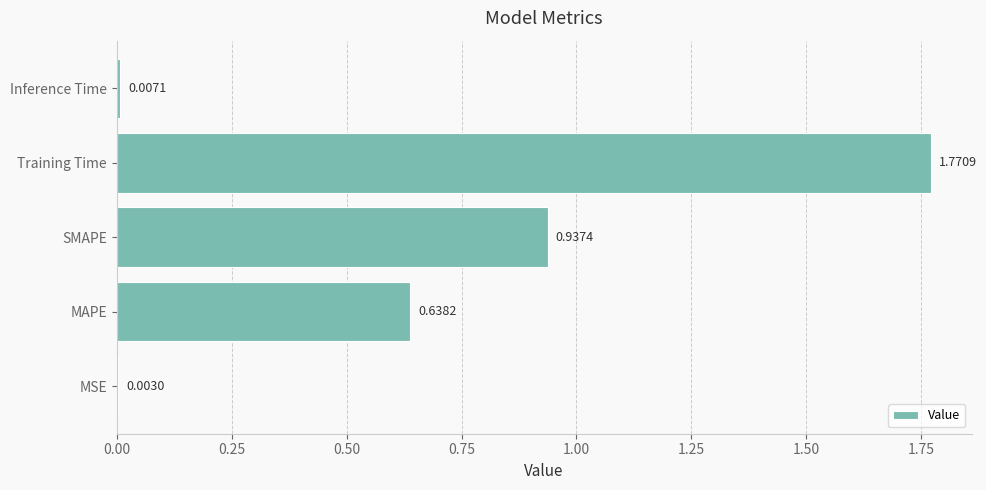

At which category does the chart reach its peak across all series?

Training Time